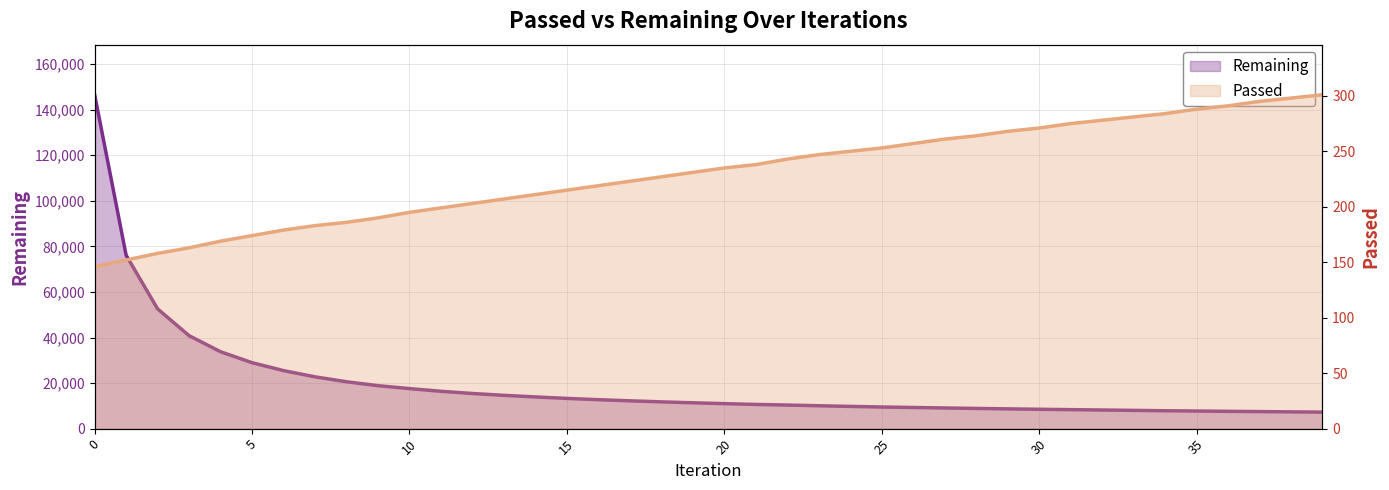

What is the difference between the maximum and minimum values in the Remaining series?

139323